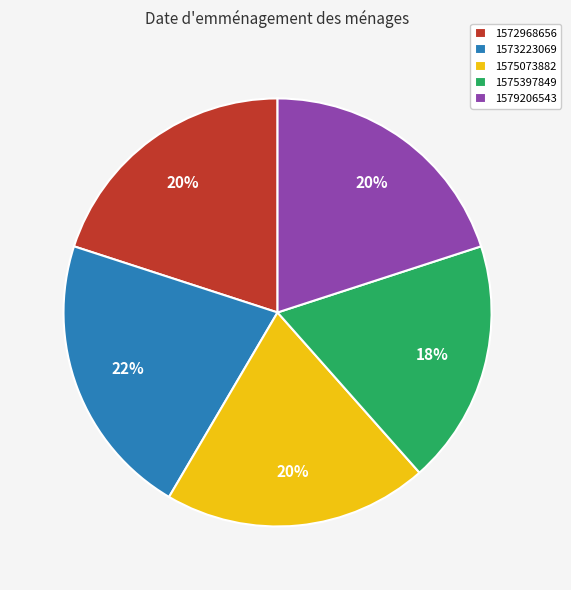

To the nearest percent, what portion does 1572968656 represent?

20%